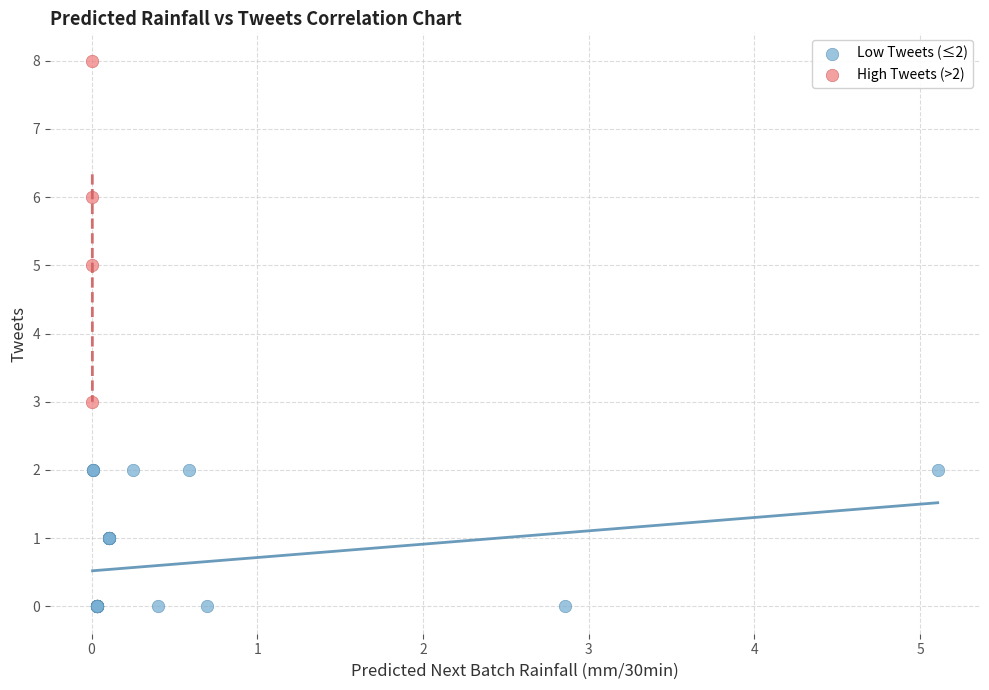

Which series contains the highest Y value?

High Tweets (>2)